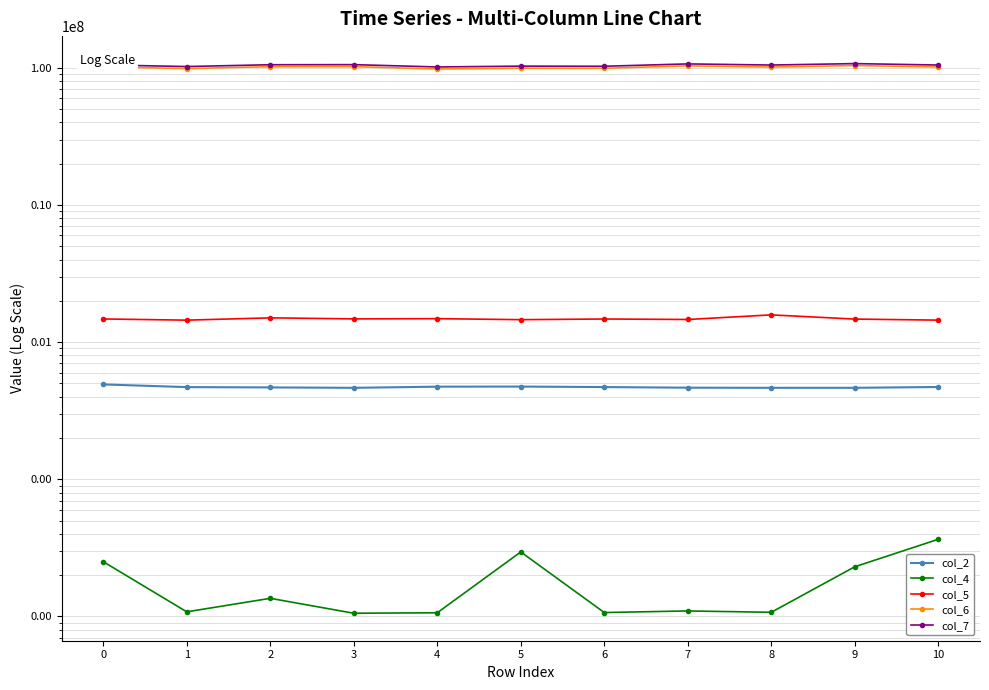

Does the chart display data point markers on the line(s)?

Yes